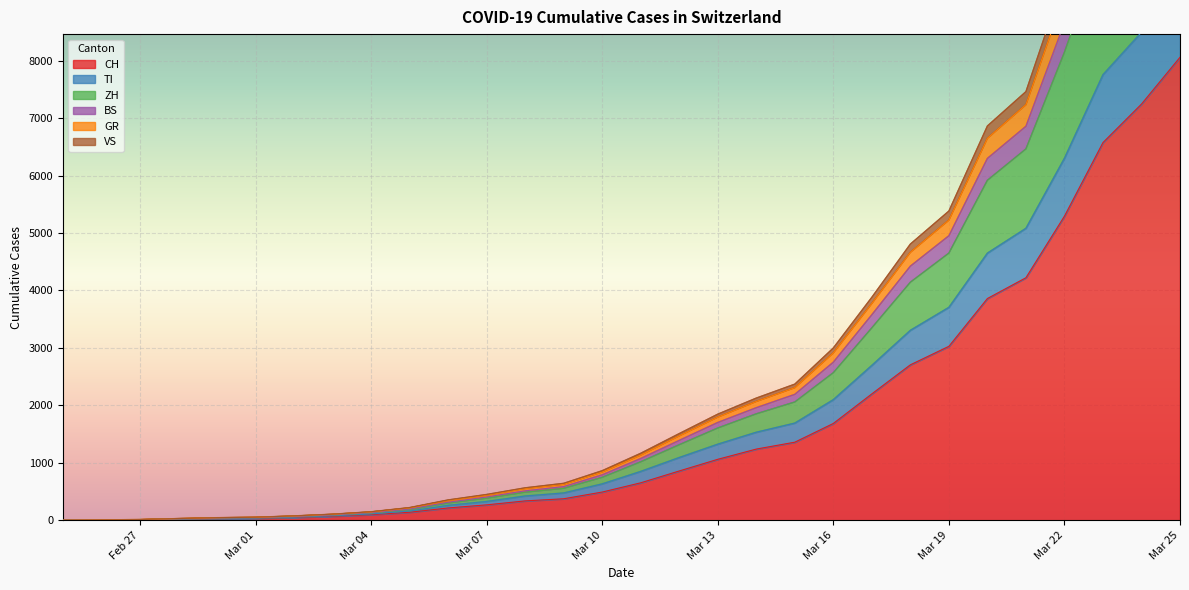

What are all the series names shown in the legend?

CH, TI, ZH, BS, GR, VS